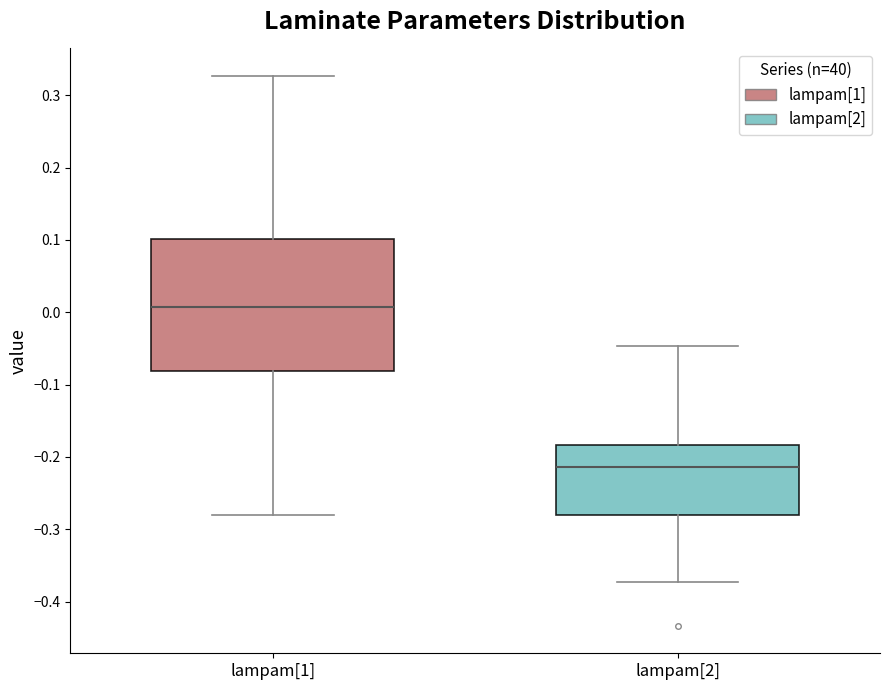

Reading left to right, read every box against the y-axis: the position of its median line, the range the box covers, and the ends of its whiskers. The values are not printed on the chart, so give them approximately, as read against the axis.

lampam[1]: median 0.01, box -0.08 to 0.10, whiskers -0.28 to 0.33
lampam[2]: median -0.21, box -0.28 to -0.18, whiskers -0.37 to -0.05